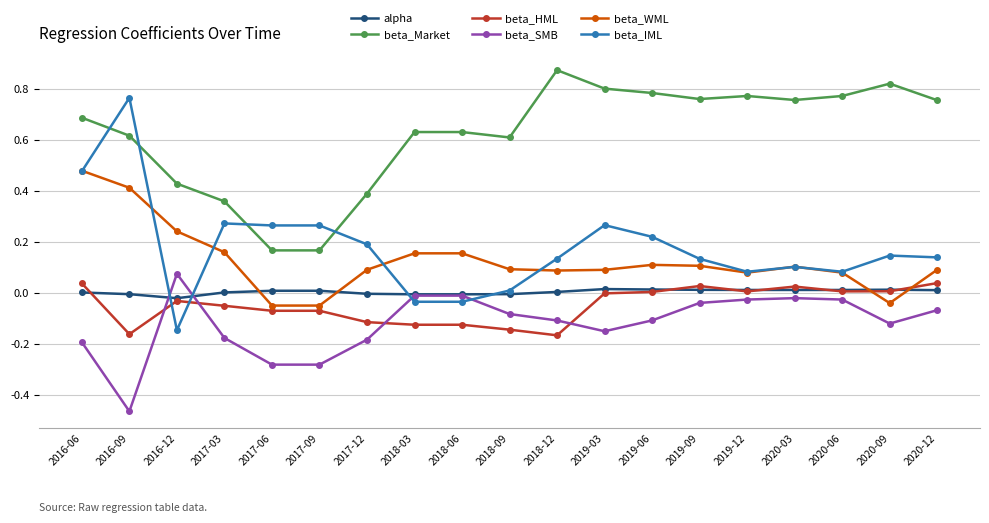

Where is the first local minimum for beta_IML?

2016-12